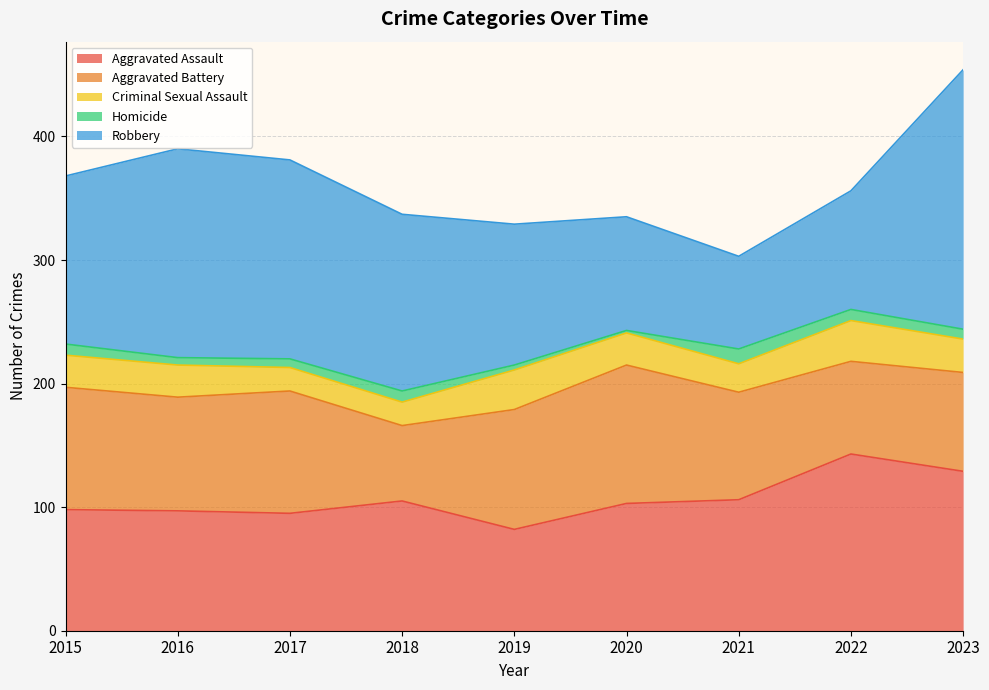

What is the greatest value displayed?

210